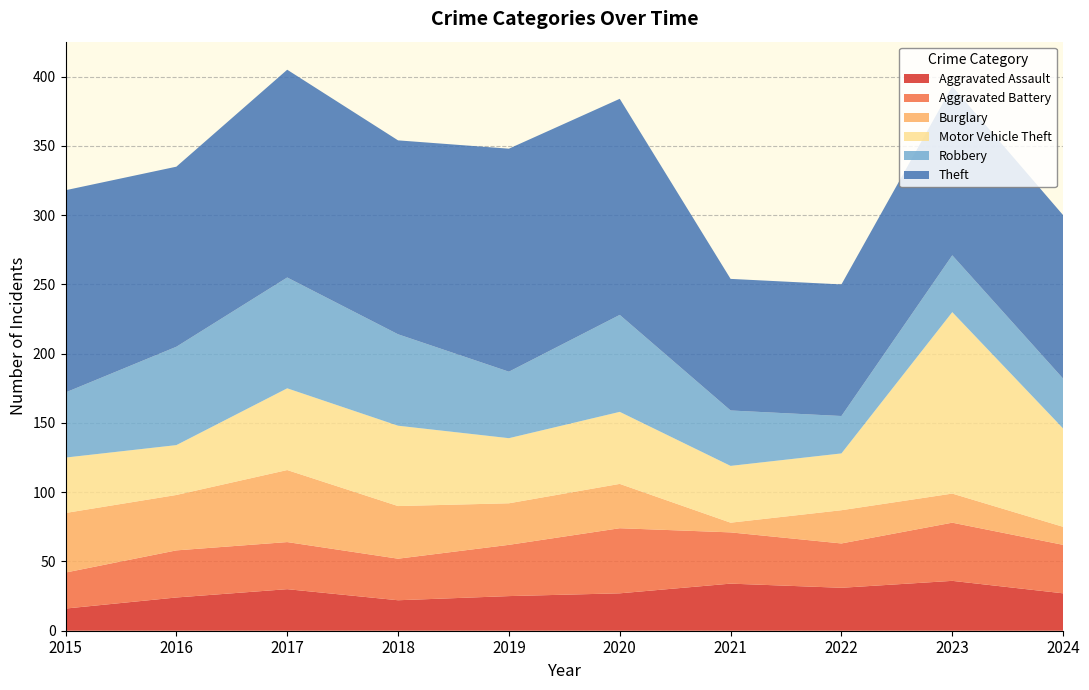

Reading right to left, transcribe all the data shown in this chart.

Aggravated Assault: 2024=27	2023=36	2022=31	2021=34	2020=27	2019=25	2018=22	2017=30	2016=24	2015=16
Aggravated Battery: 2024=35	2023=42	2022=32	2021=37	2020=47	2019=37	2018=30	2017=34	2016=34	2015=26
Burglary: 2024=13	2023=21	2022=24	2021=7	2020=32	2019=30	2018=38	2017=52	2016=40	2015=43
Motor Vehicle Theft: 2024=71	2023=131	2022=41	2021=41	2020=52	2019=47	2018=58	2017=59	2016=36	2015=40
Robbery: 2024=36	2023=41	2022=27	2021=40	2020=70	2019=48	2018=66	2017=80	2016=71	2015=47
Theft: 2024=118	2023=122	2022=95	2021=95	2020=156	2019=161	2018=140	2017=150	2016=130	2015=146